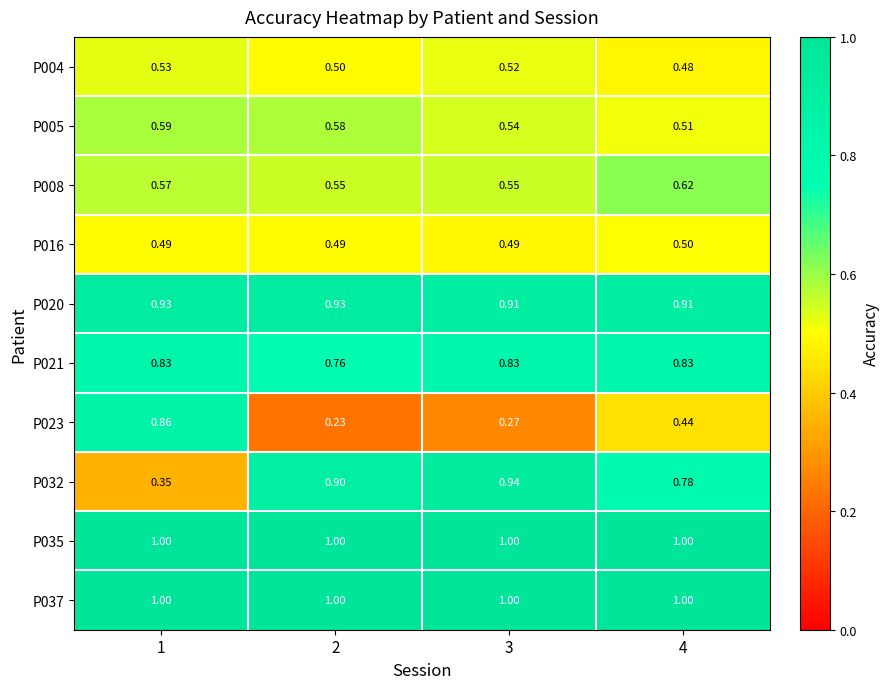

What is the difference between the highest and lowest values at 3?

0.7